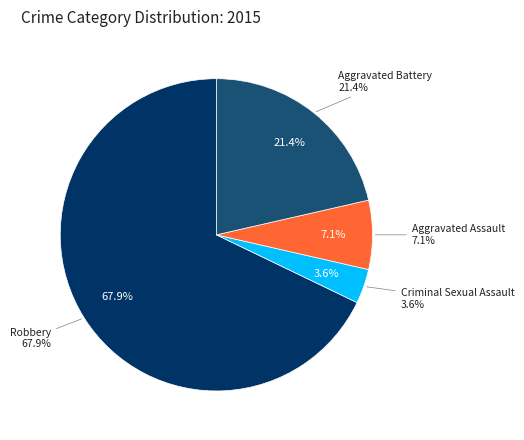

To the nearest percent, what portion does Criminal Sexual Assault represent?

4%